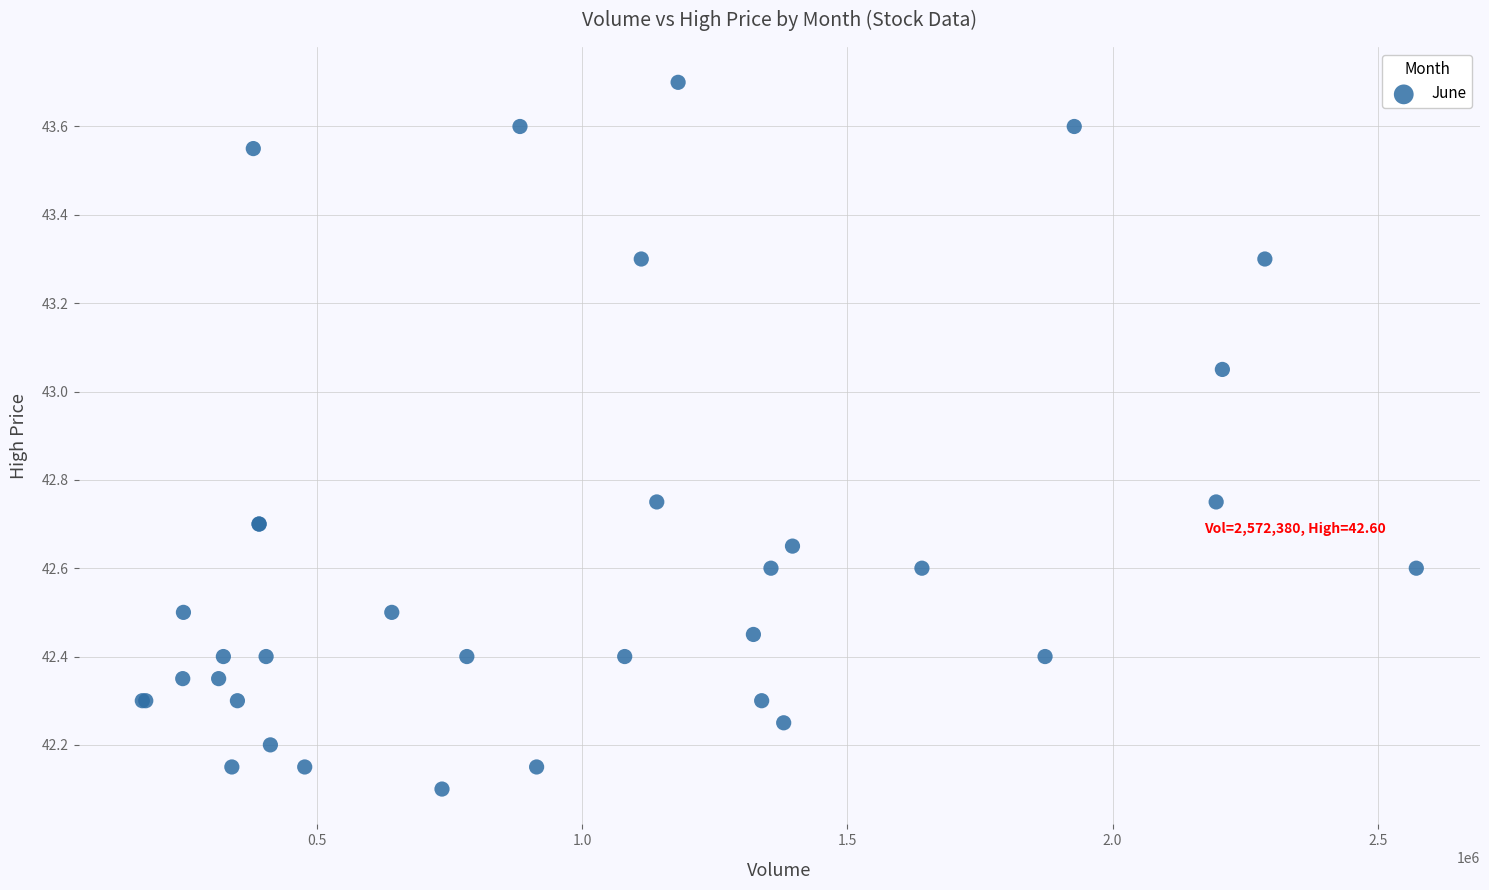

What Y value in the scatter plot is closest to 42?

42.1